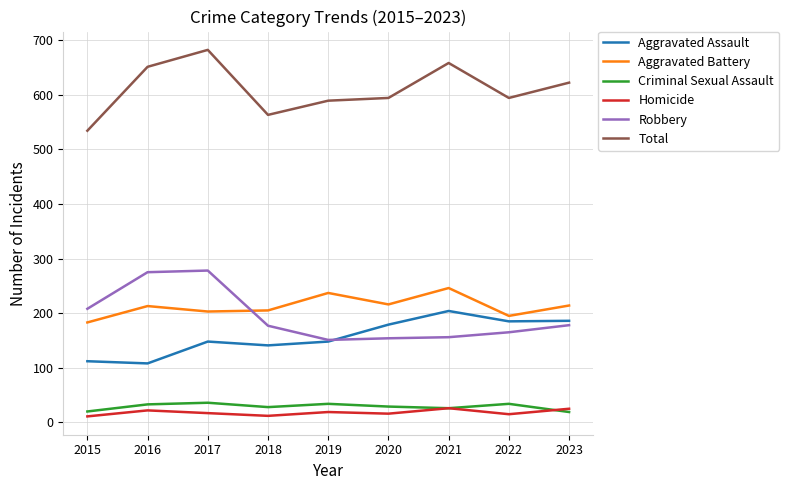

What is the difference between the Homicide values at 2015 and 2020?

5